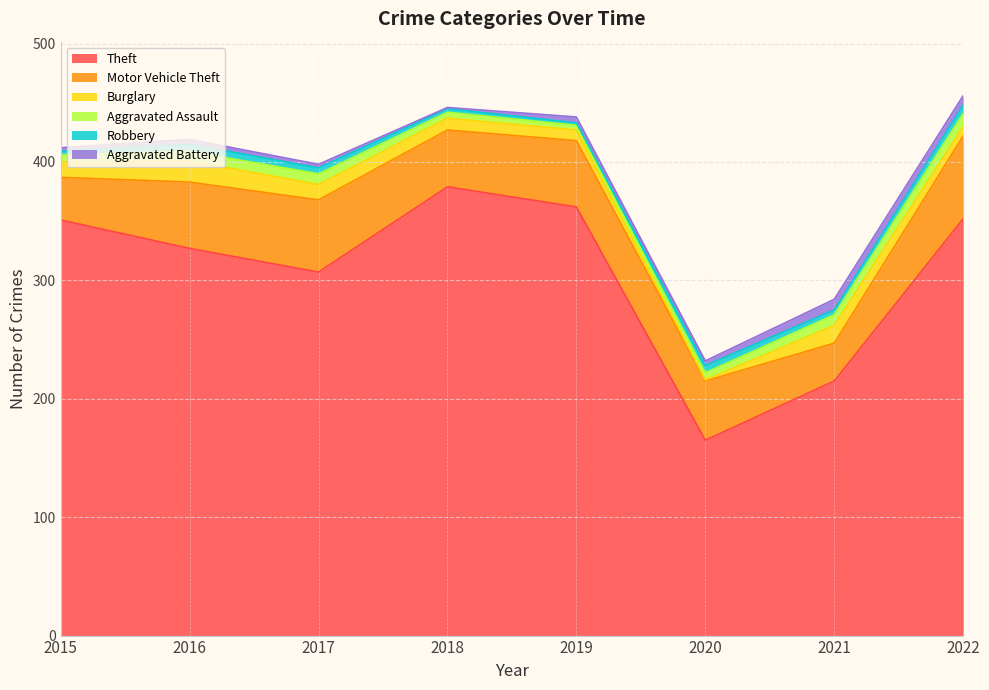

What is the approximate value of Aggravated Assault at 2021?

9